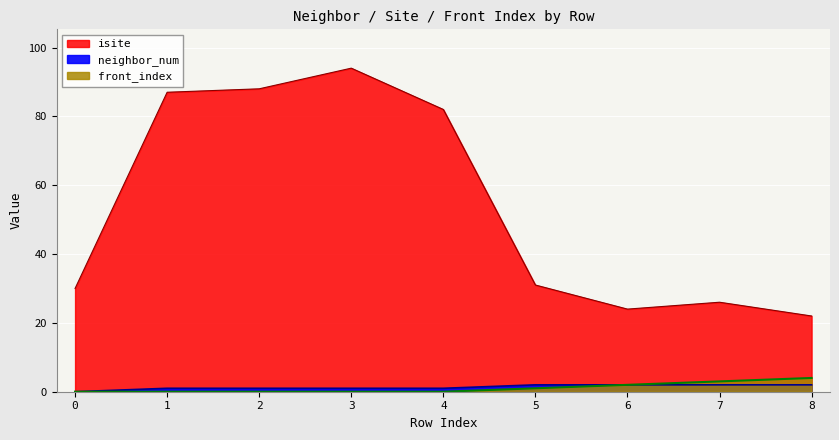

Reading left to right, extract all data points from this chart.

isite: 0=30	1=87	2=88	3=94	4=82	5=31	6=24	7=26	8=22
neighbor_num: 0=0	1=1	2=1	3=1	4=1	5=2	6=2	7=2	8=2
front_index: 0=0	1=0	2=0	3=0	4=0	5=1	6=2	7=3	8=4